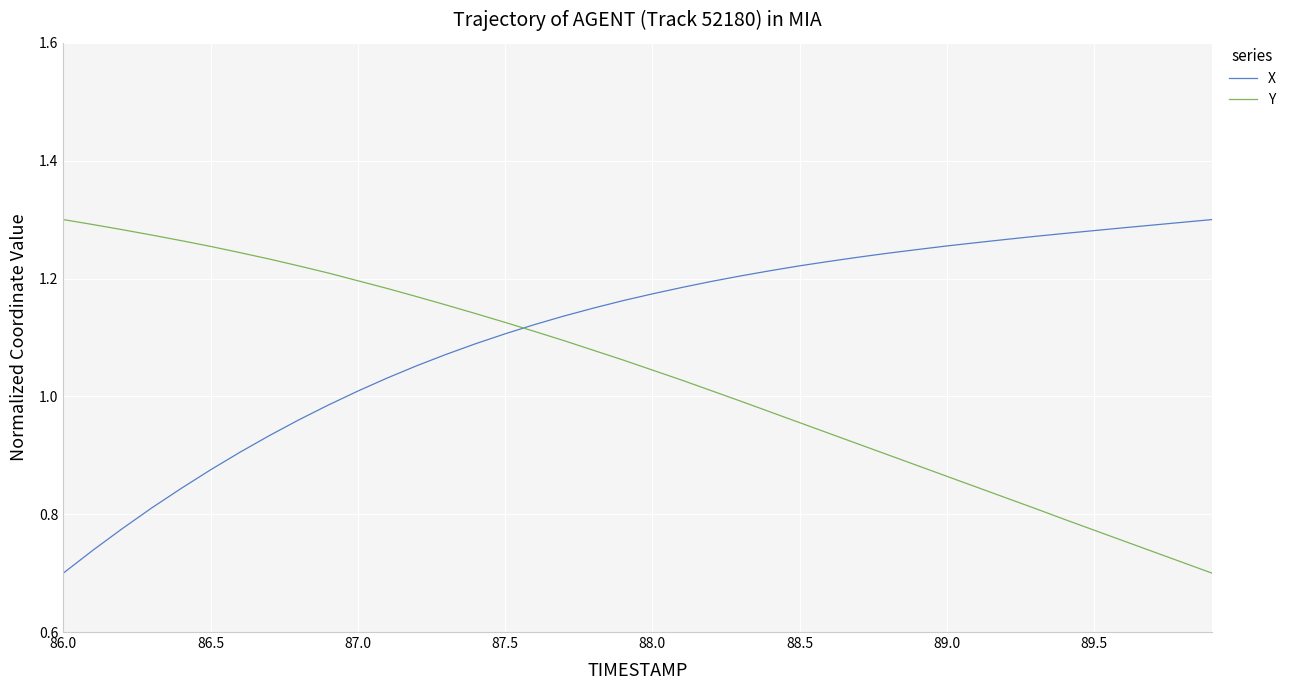

Which series has the largest total across all categories?

X